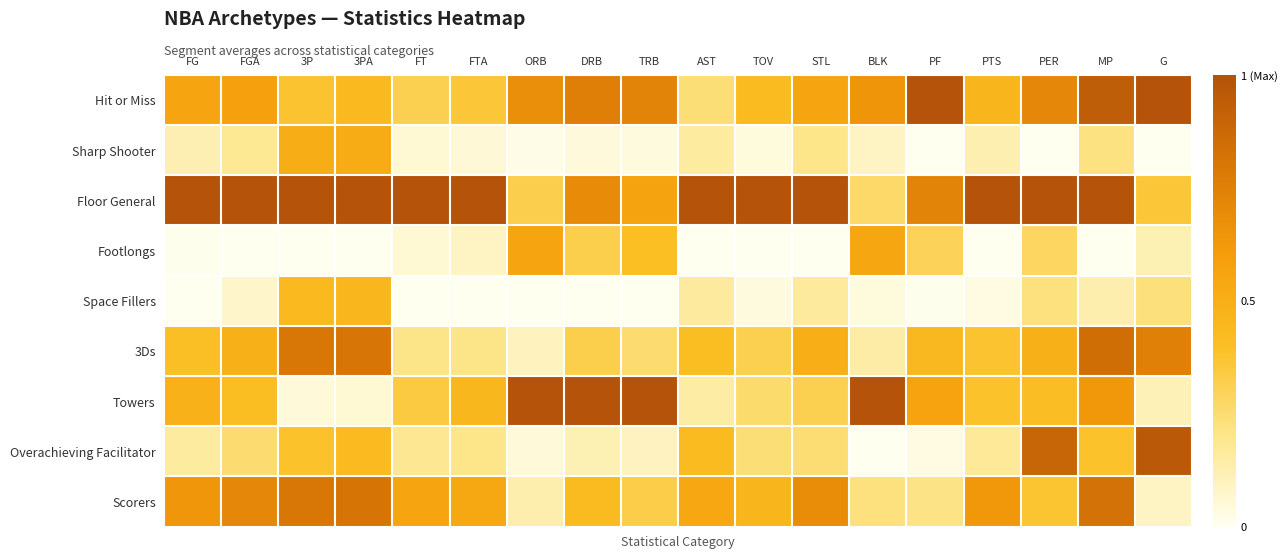

Which has a higher value, MP or AST?

MP